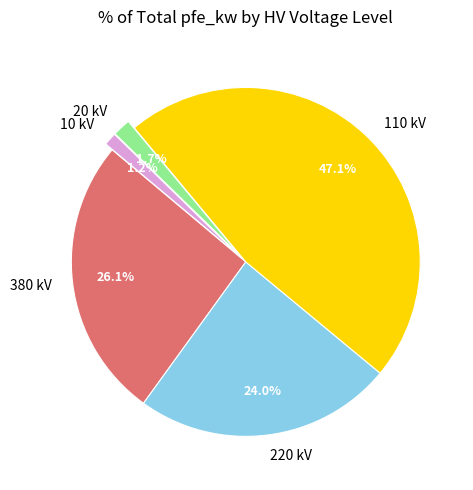

Is there a majority slice in this chart?

No